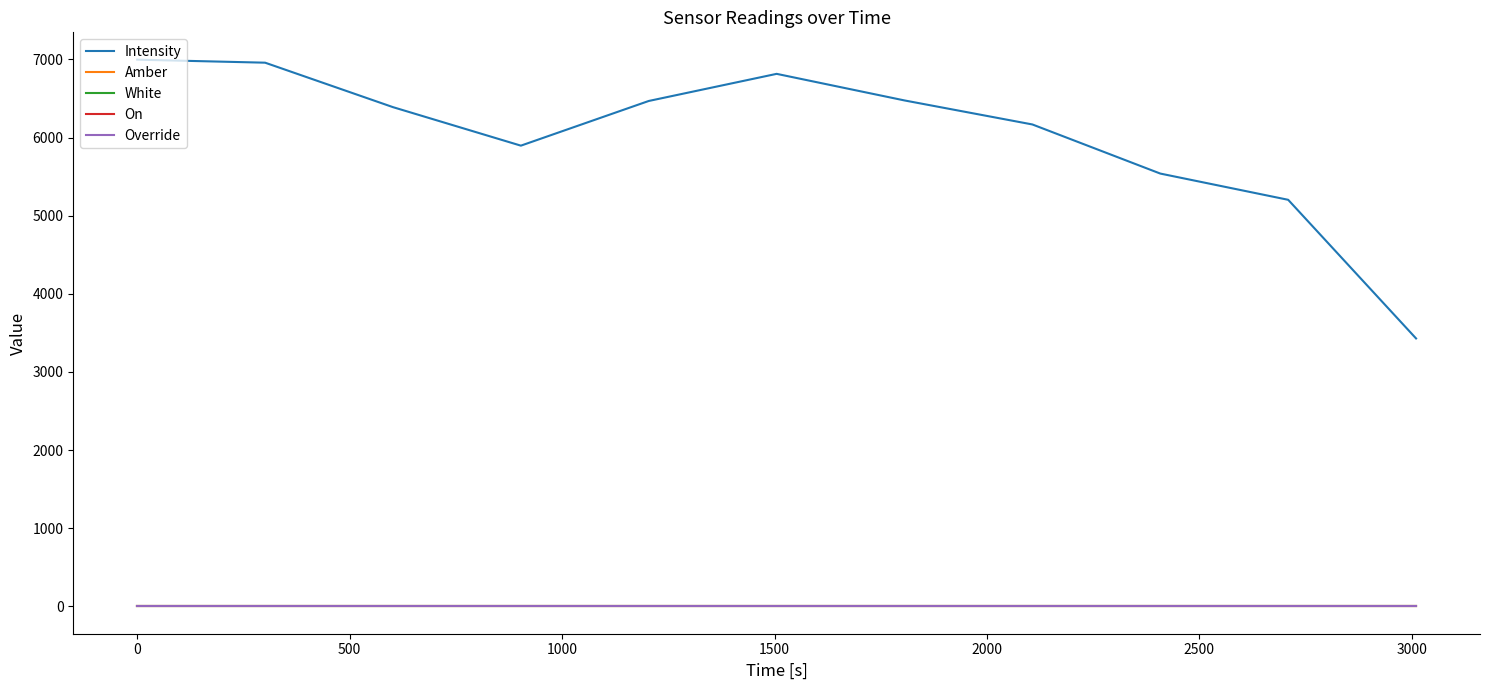

Does the chart have visible grid lines?

No